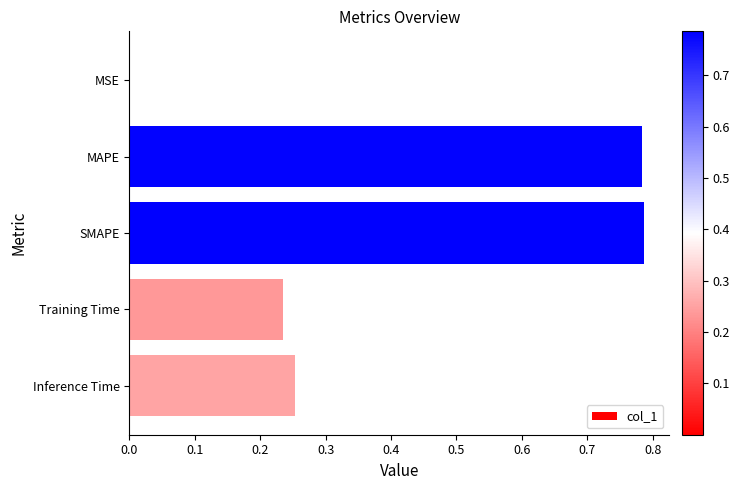

The chart shows a value of 0.5 at SMAPE. True or false?

False